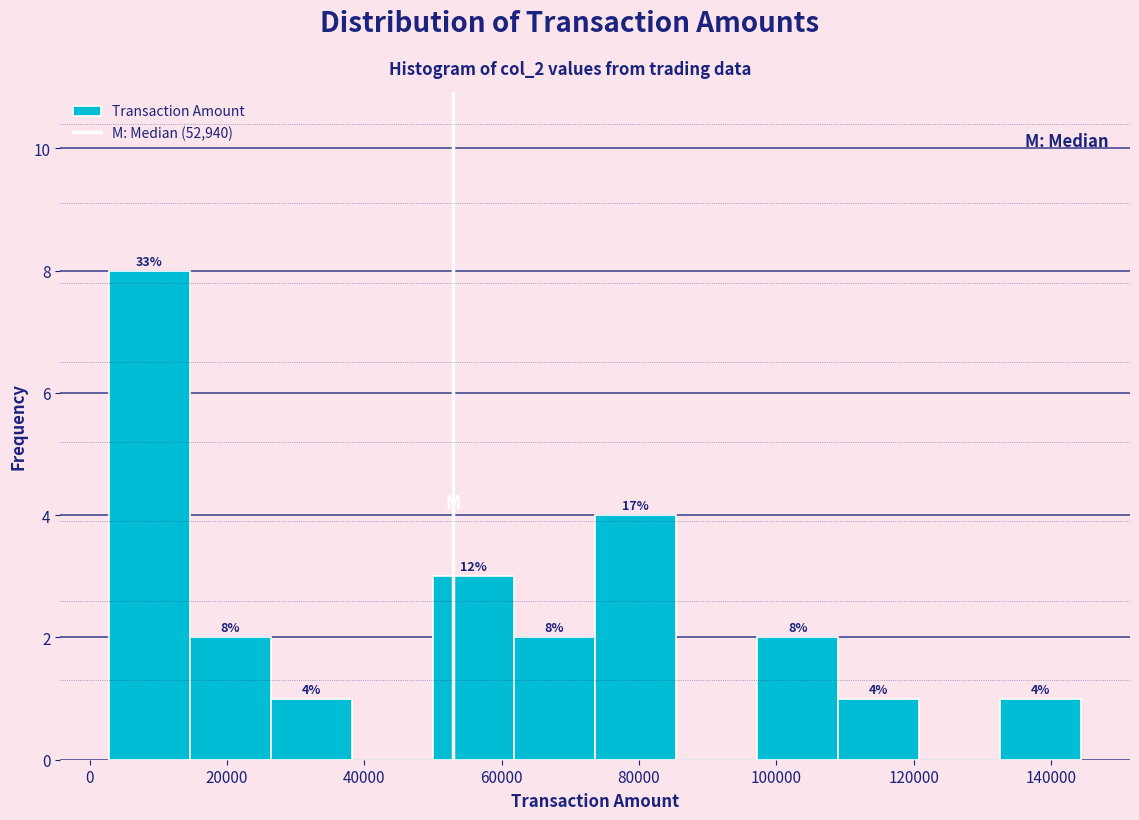

Which range on the x-axis has the tallest bar?

2000 to 14000